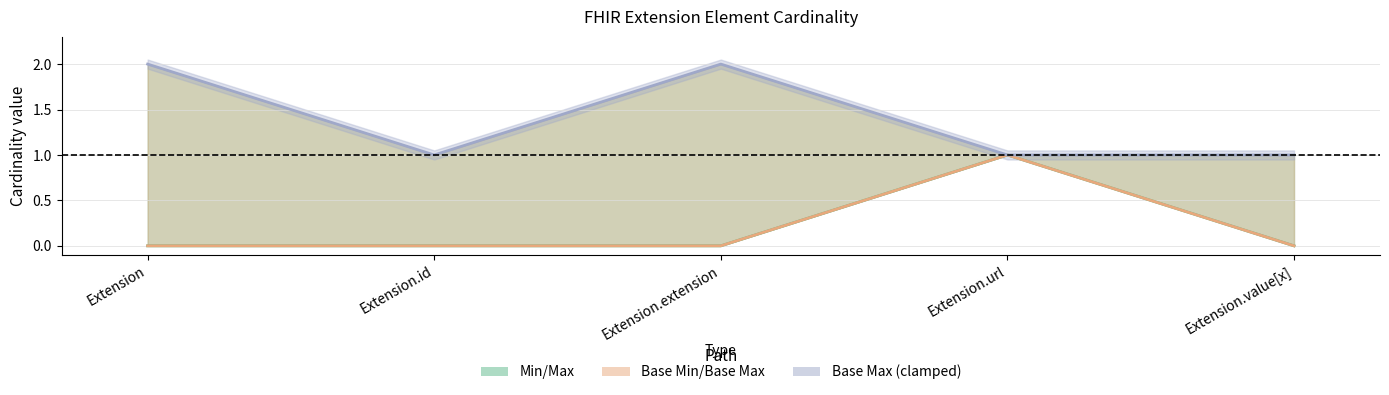

How many lines are shown in the chart?

3